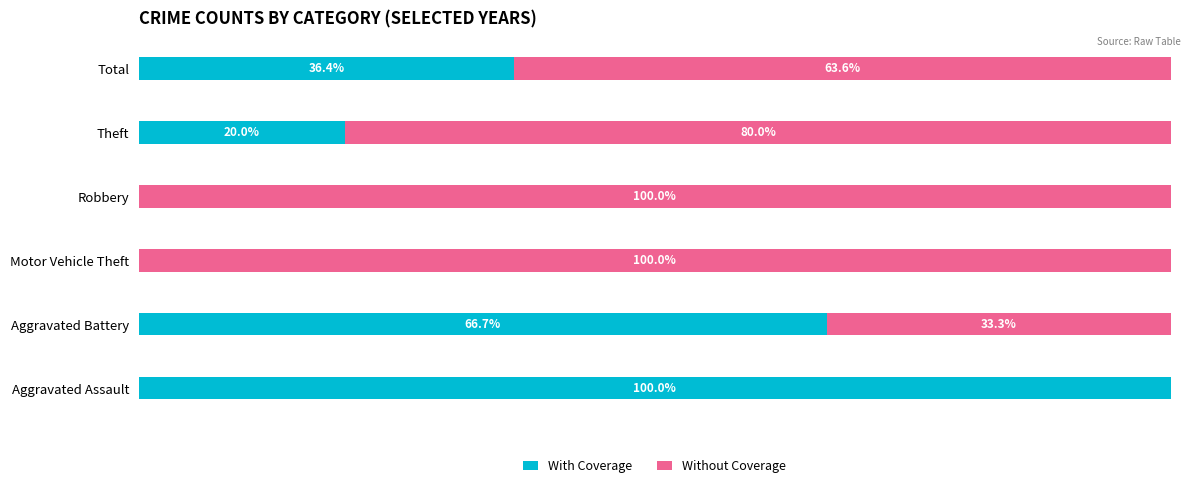

At which label does With Coverage reach its peak?

Aggravated Assault